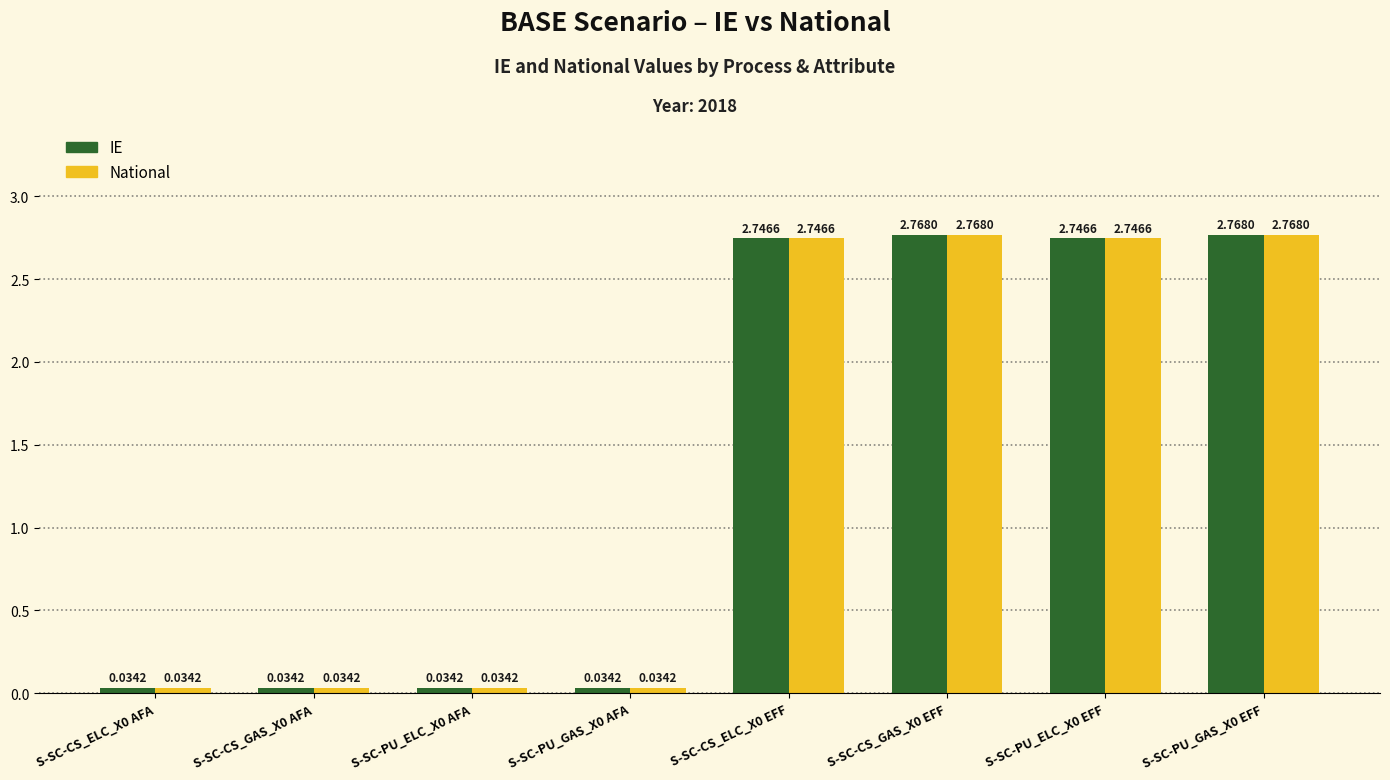

Is the value of National at S-SC-CS_ELC_X0 AFA greater than the value of IE at S-SC-CS_GAS_X0 EFF?

No